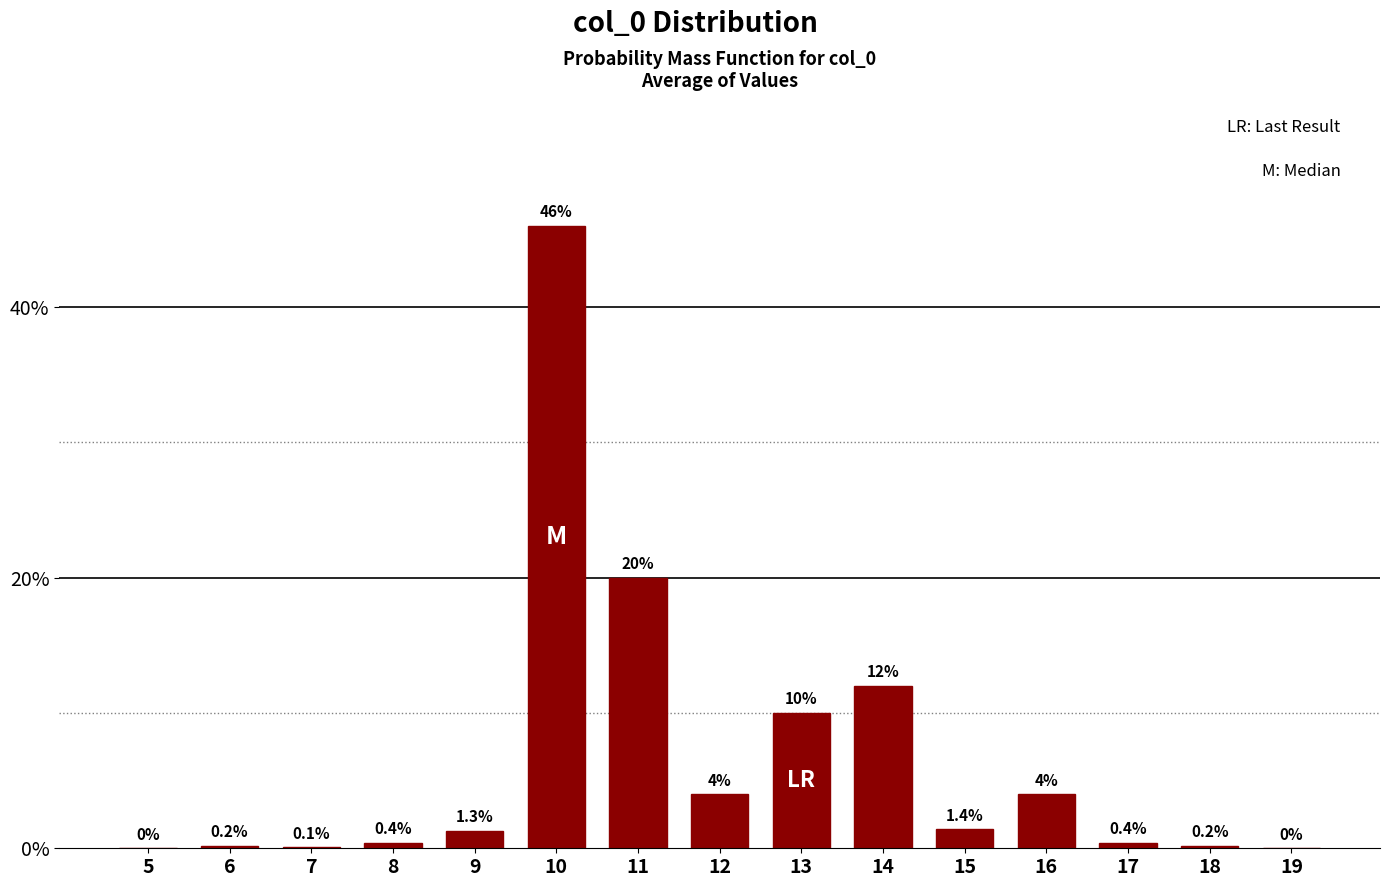

What is the change in value from 12 to 14?

+8.0